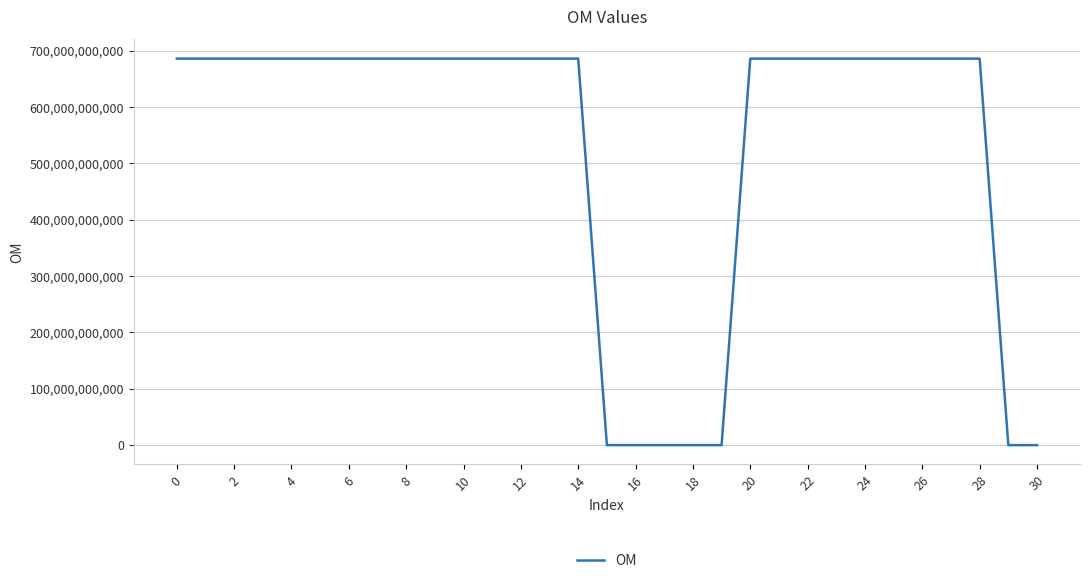

True or false: the data has more than 0 interior local peaks.

True